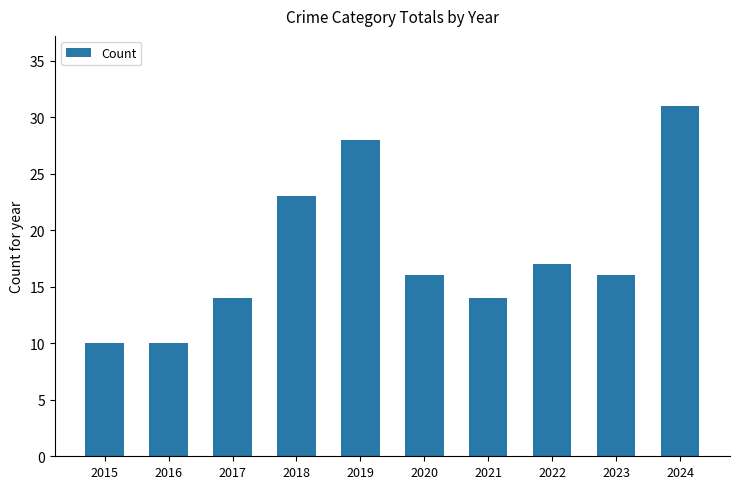

What is the difference between the maximum and second lowest values?

21